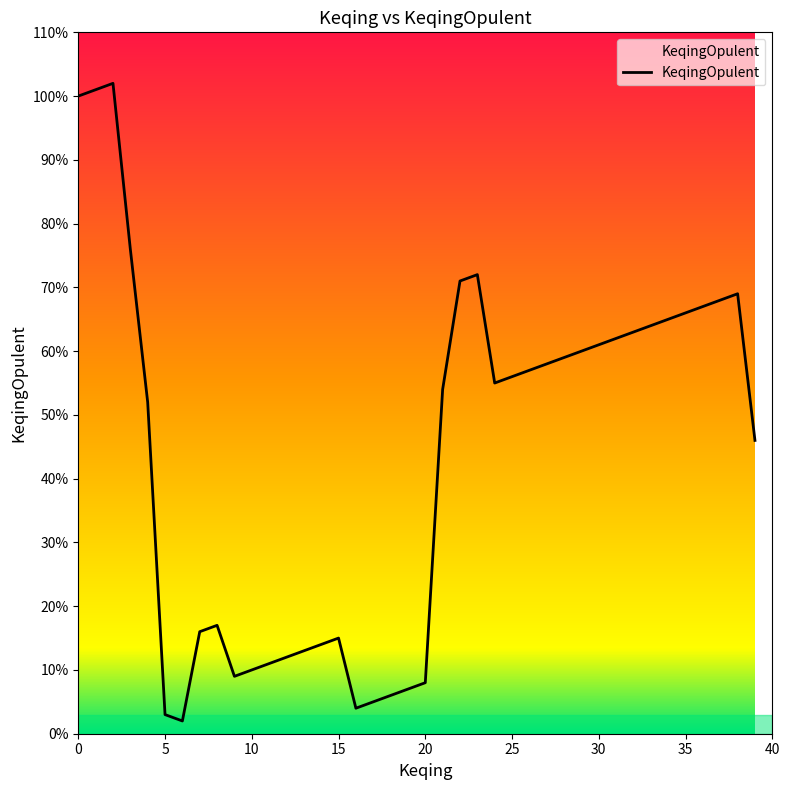

What is the greatest value displayed?

102